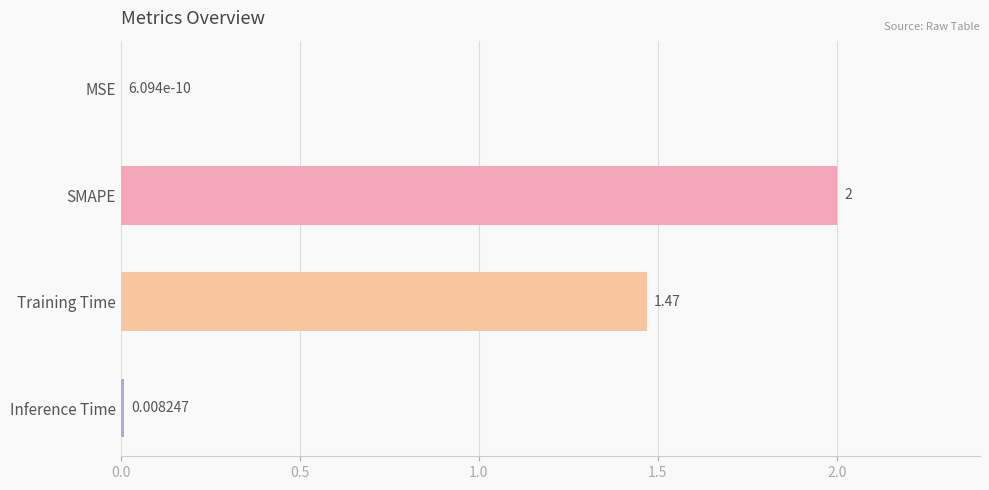

Which has a higher value, Training Time or MSE?

Training Time